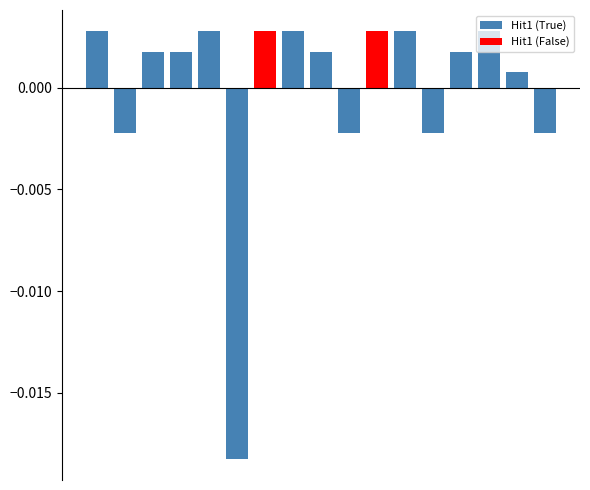

How many data points in Hit1 (True) are above 0?

10